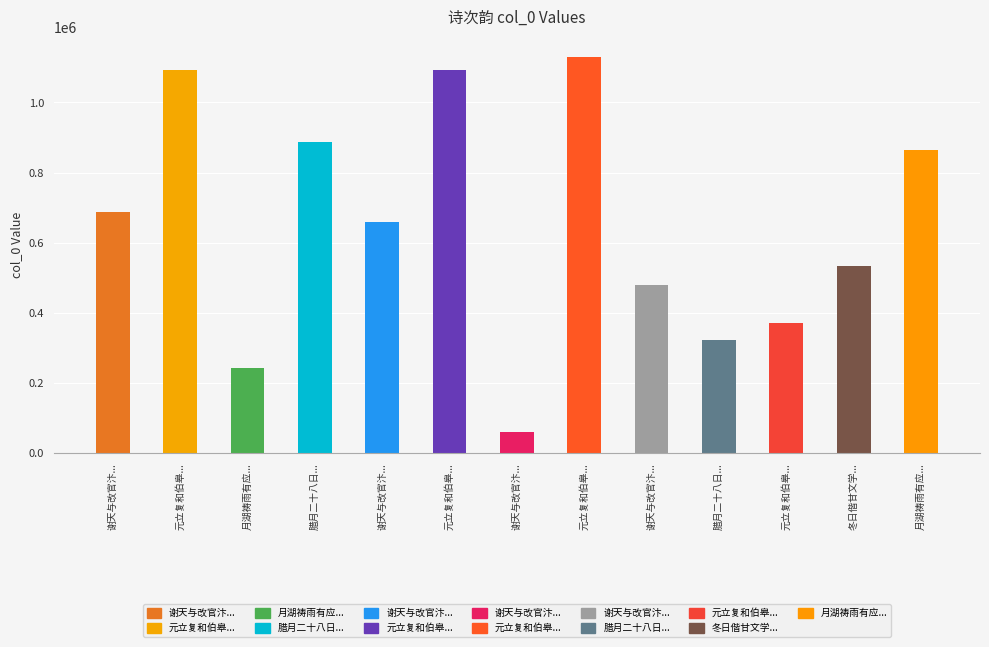

What is the sum of the values at 元立复和伯皋送行诗次韵并答之 and 元立复和伯皋送行诗次韵并答之 其一?

2224189